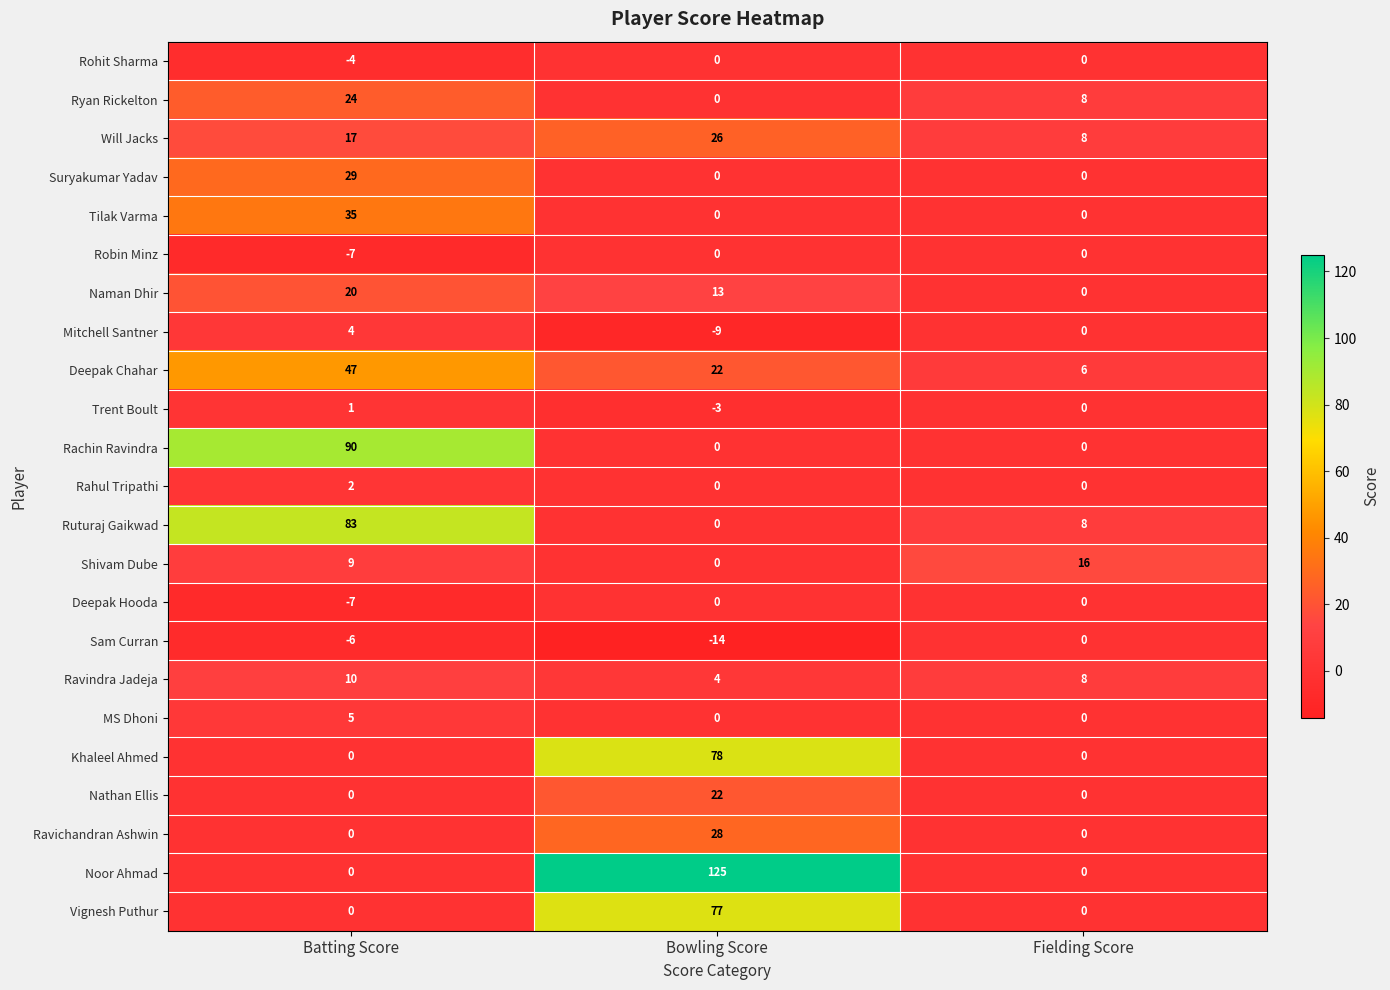

The value of Deepak Hooda at Fielding Score is 3. True or false?

False